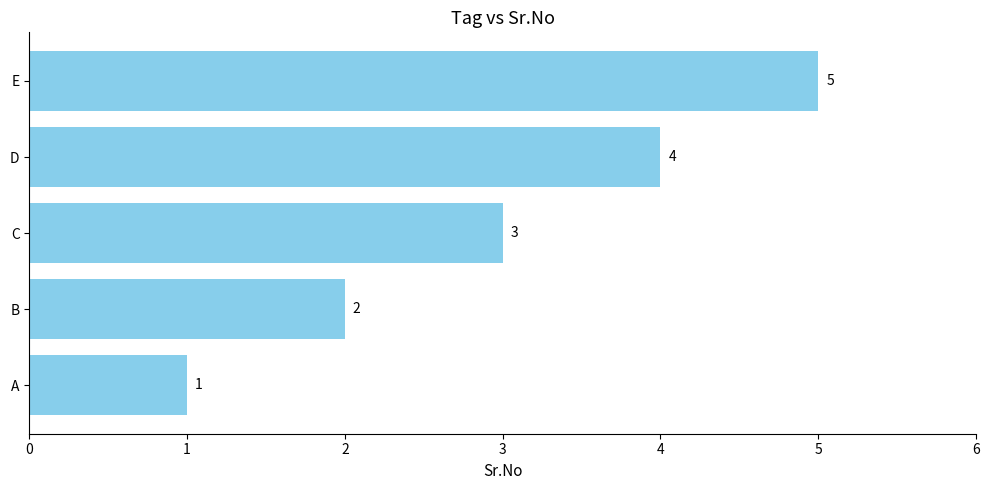

What is the difference between the second highest and second lowest values?

2